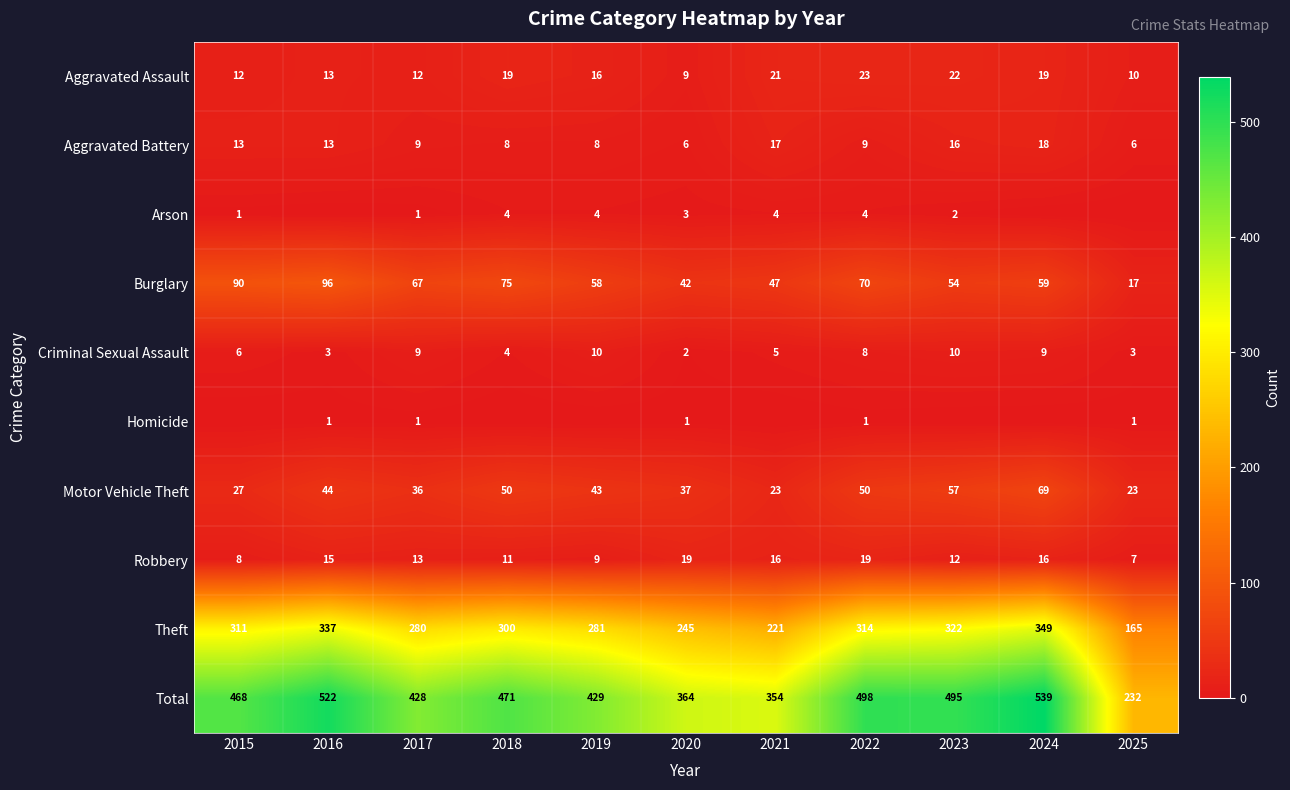

Count the number of data series in this chart.

10